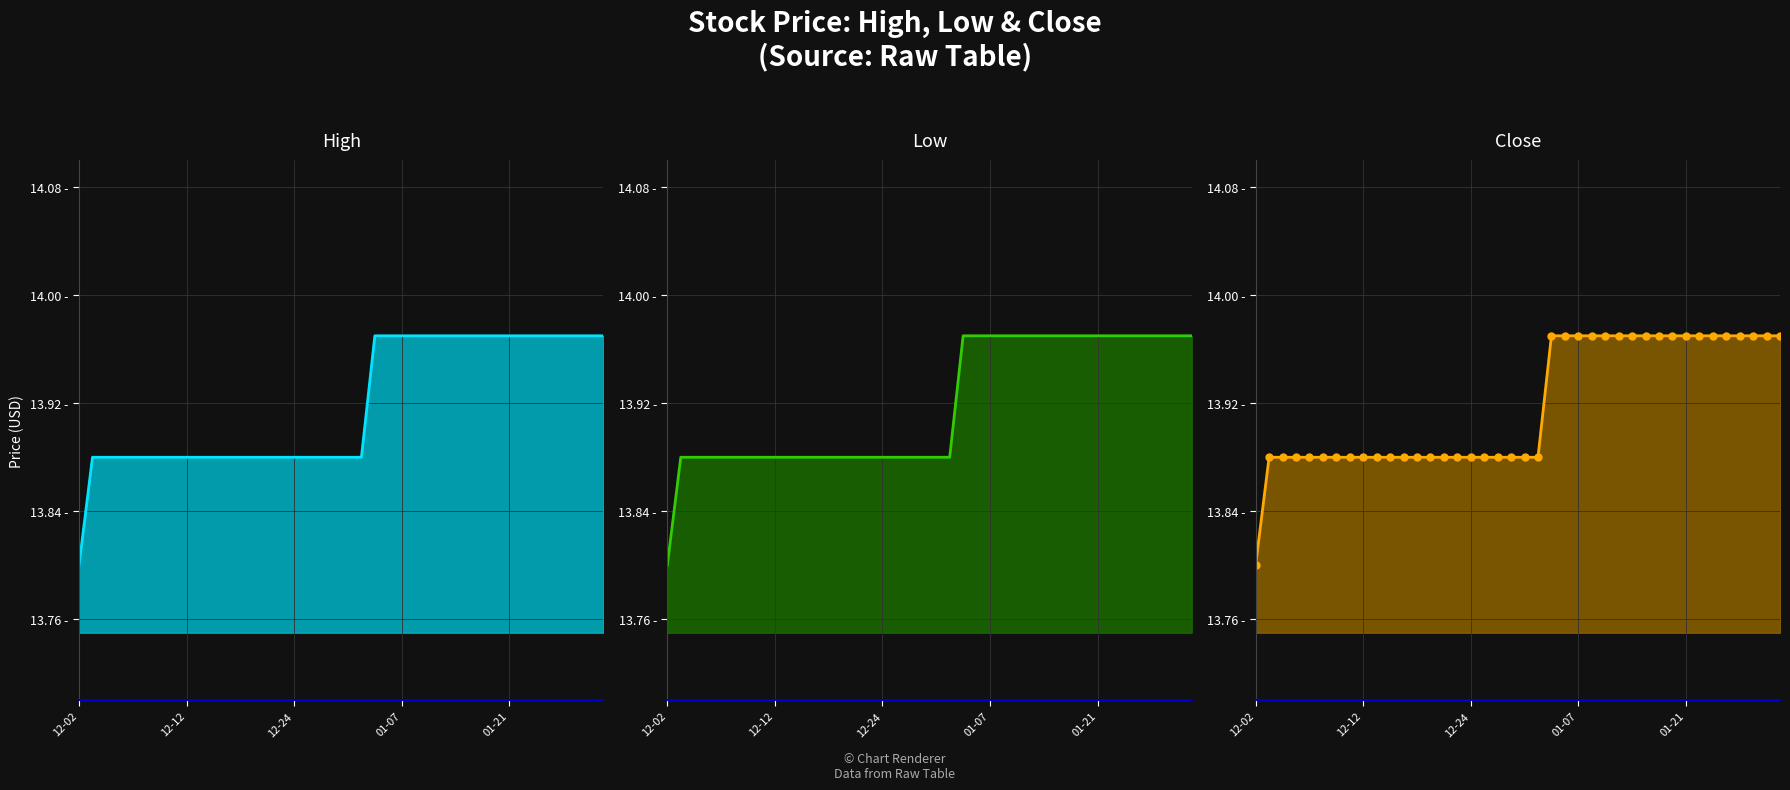

True or false: Low and Close intersect in this chart.

False